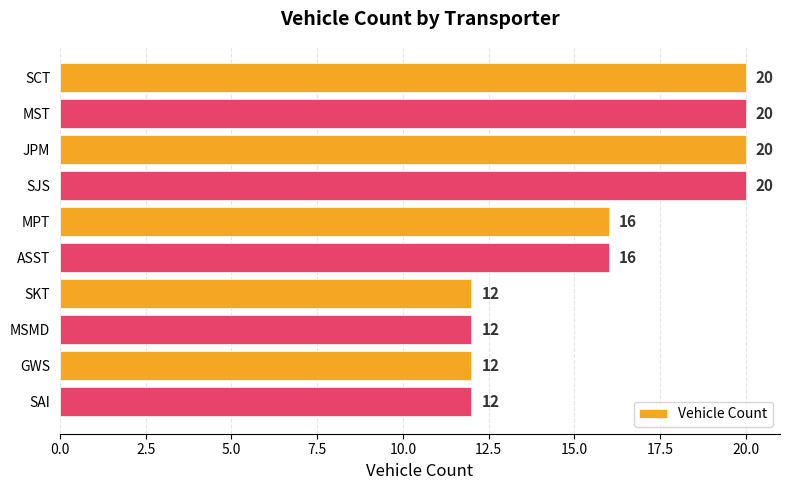

What is the maximum value shown in the chart?

20